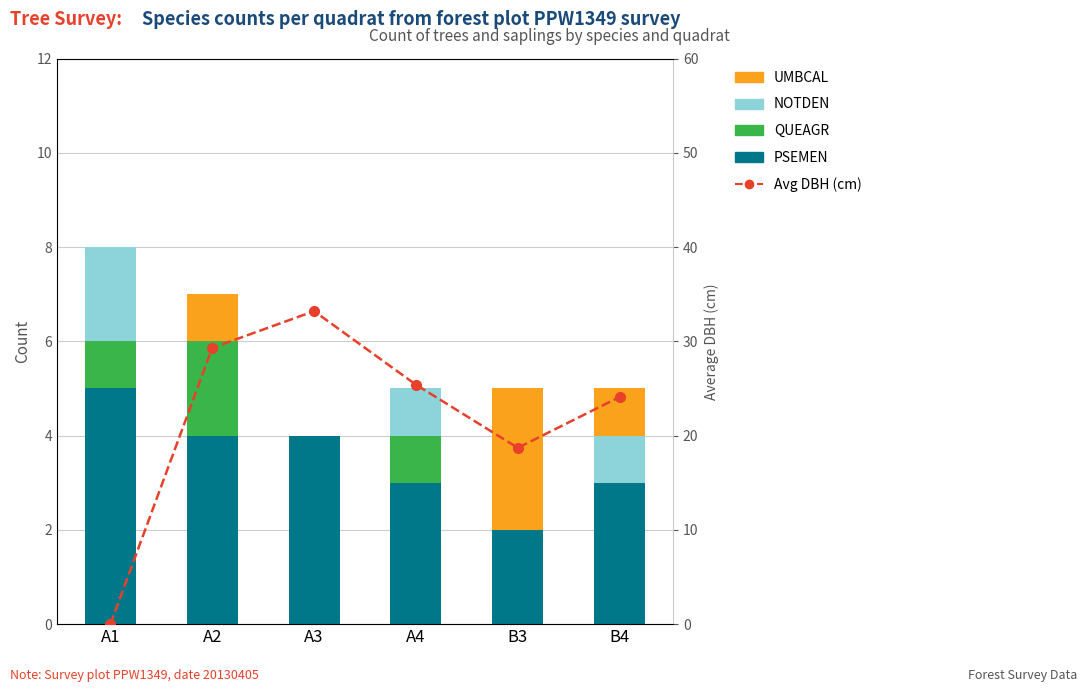

How many values in the PSEMEN series exceed 4?

1